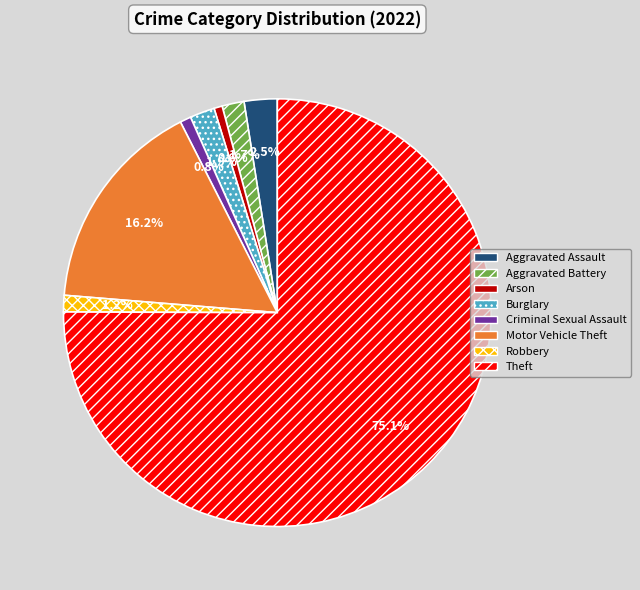

What percentage is the Motor Vehicle Theft slice, to the nearest percent?

16%